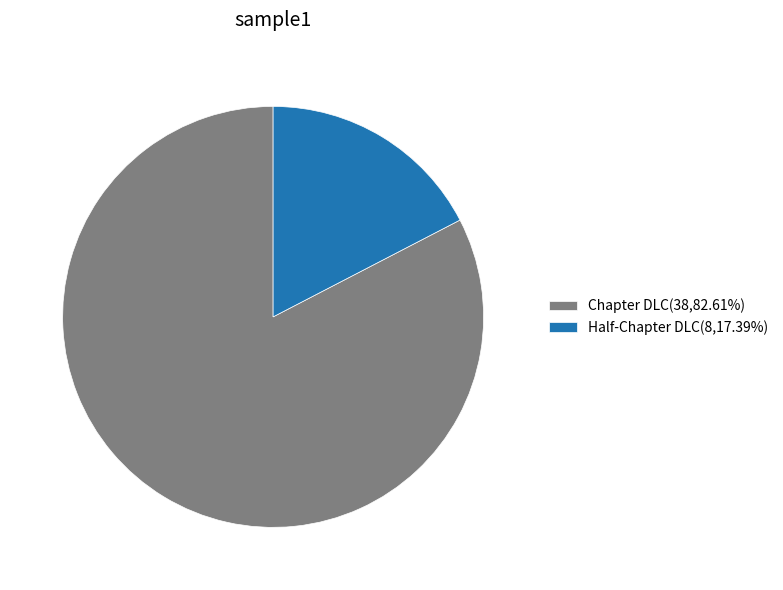

Rank the categories by value from highest to lowest.

Chapter DLC, Half-Chapter DLC